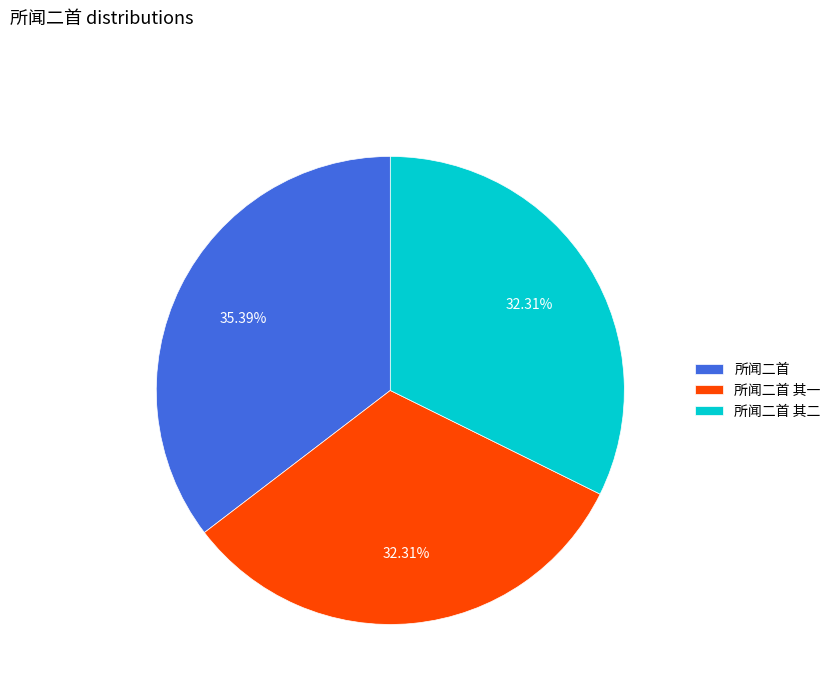

To the nearest percent, what portion does 所闻二首 represent?

35%